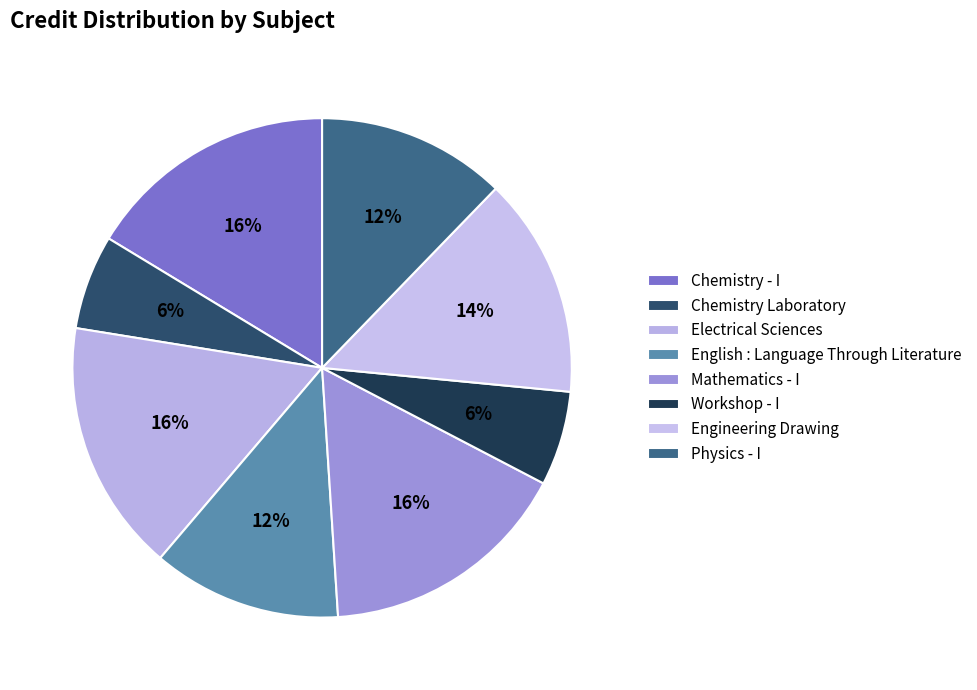

Is it true that Electrical Sciences is 10% of the pie?

False